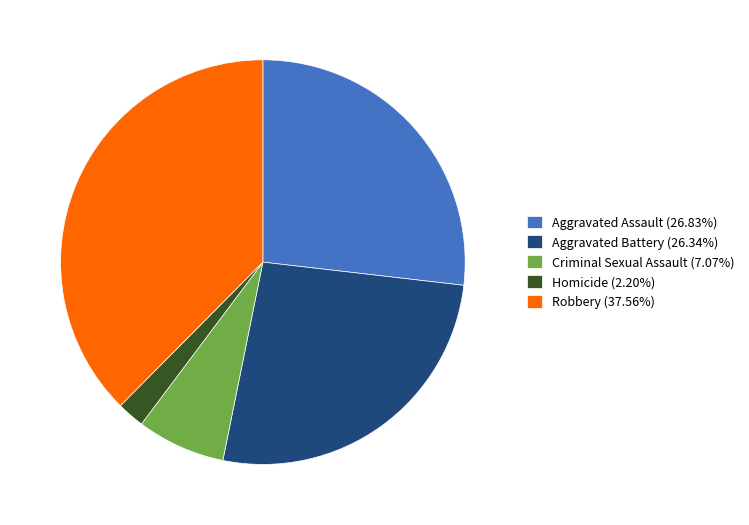

Is Aggravated Battery the majority of the pie?

No